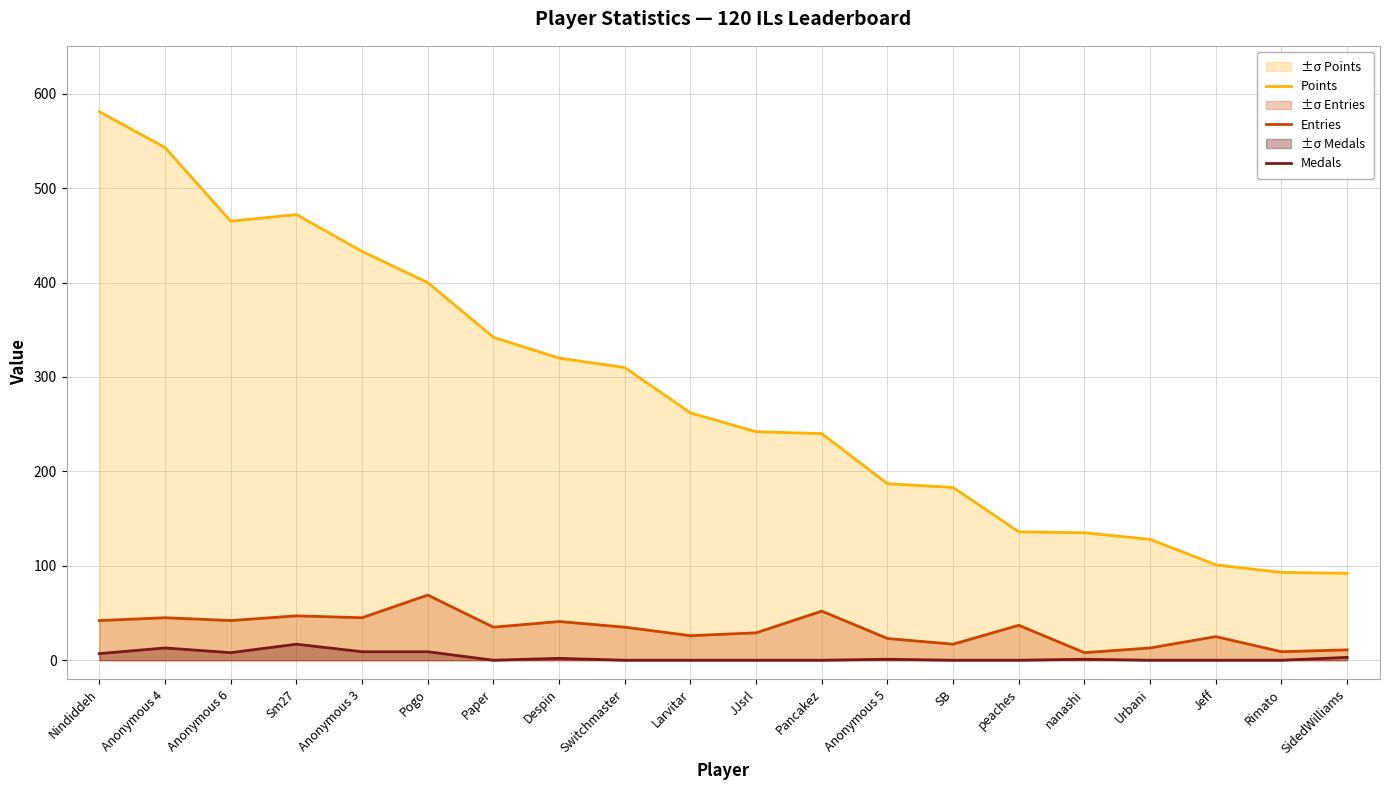

Which series changed the most between Nindiddeh and Pogo?

Points